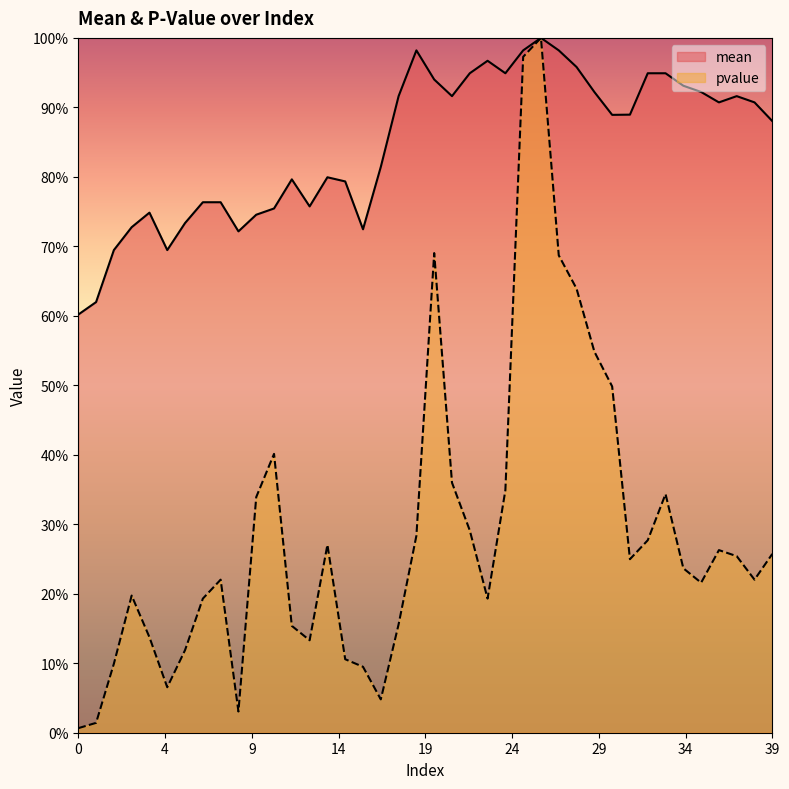

Reading right to left, transcribe all the data shown in this chart.

mean: 0.9	0.9	0.9	0.9	0.9	0.9	0.9	0.9	0.9	0.9	0.9	1.0	1.0	1.0	1.0	0.9	1.0	0.9	0.9	0.9	1.0	0.9	0.8	0.7	0.8	0.8	0.8	0.8	0.8	0.7	0.7	0.8	0.8	0.7	0.7	0.7	0.7	0.7	0.6	0.6
pvalue: 0.3	0.2	0.3	0.3	0.2	0.2	0.3	0.3	0.2	0.5	0.5	0.6	0.7	1.0	1.0	0.3	0.2	0.3	0.4	0.7	0.3	0.2	0.0	0.1	0.1	0.3	0.1	0.2	0.4	0.3	0.0	0.2	0.2	0.1	0.1	0.1	0.2	0.1	0.0	0.0